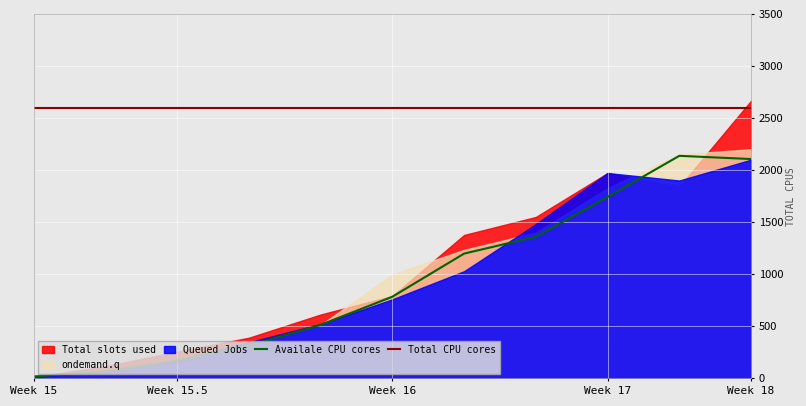

True or false: Availale CPU cores and Total CPU cores cross at least once.

False